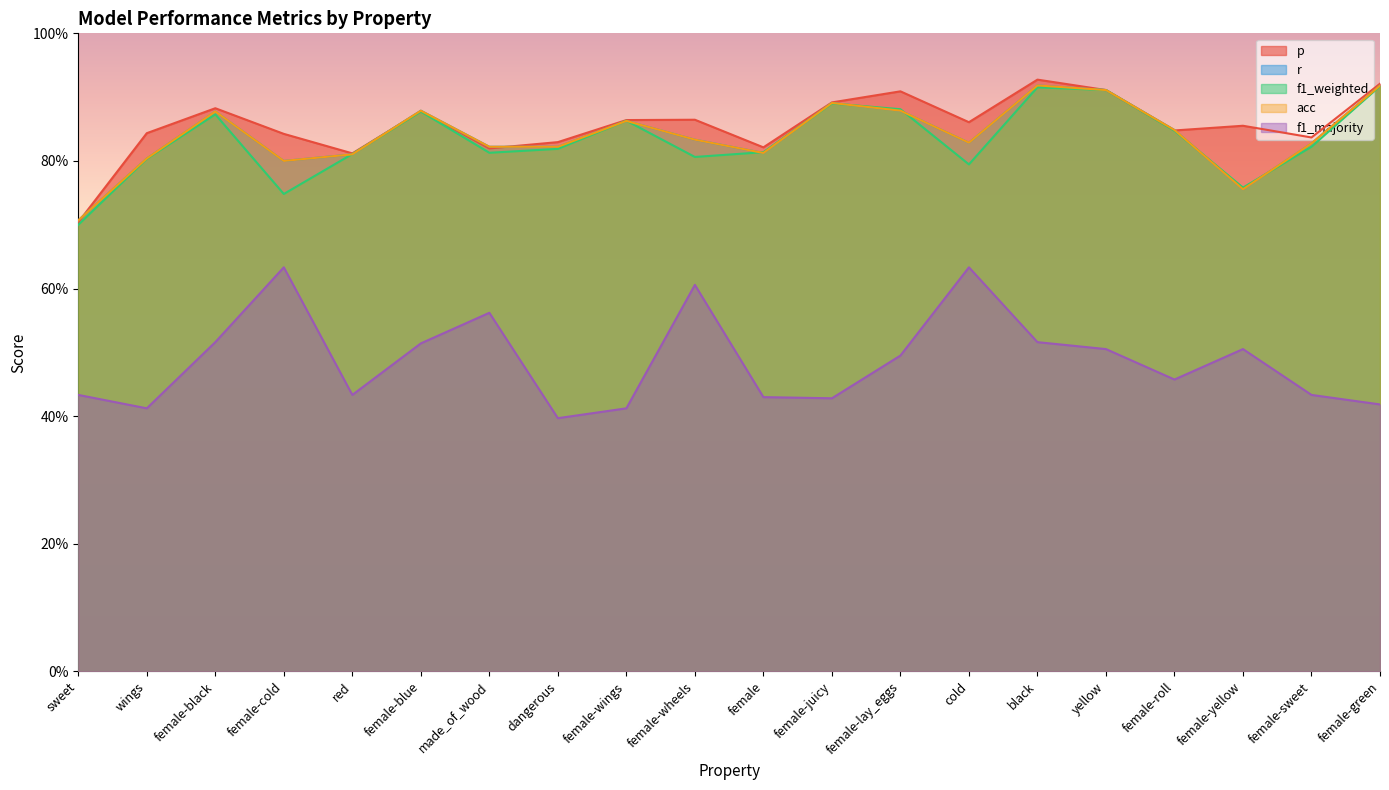

What is the maximum value for acc?

0.9